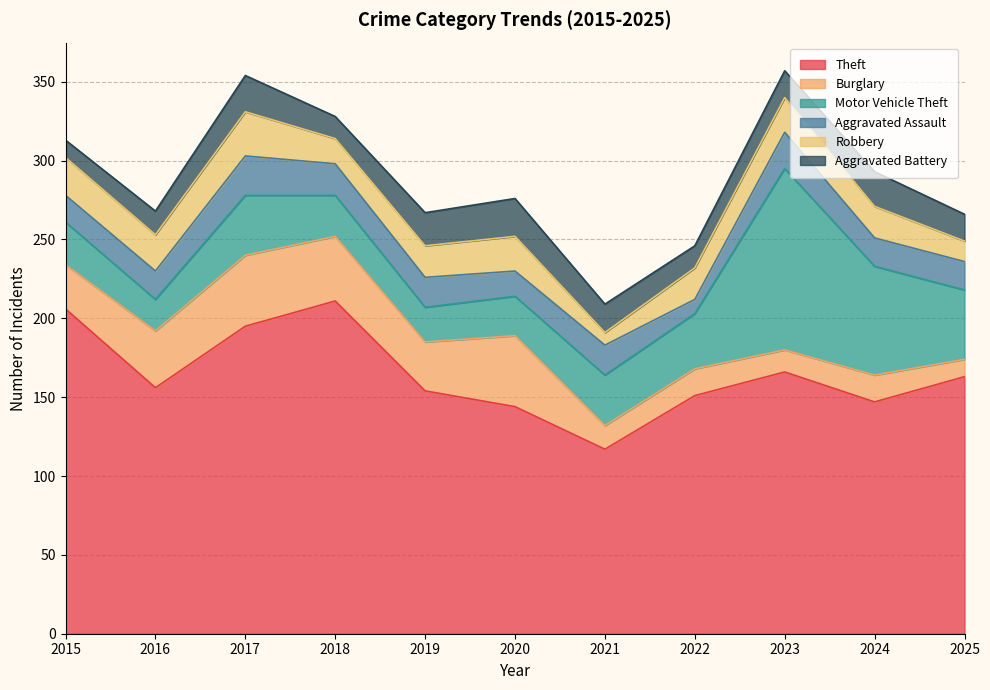

At which label does Theft first exceed 156?

2015